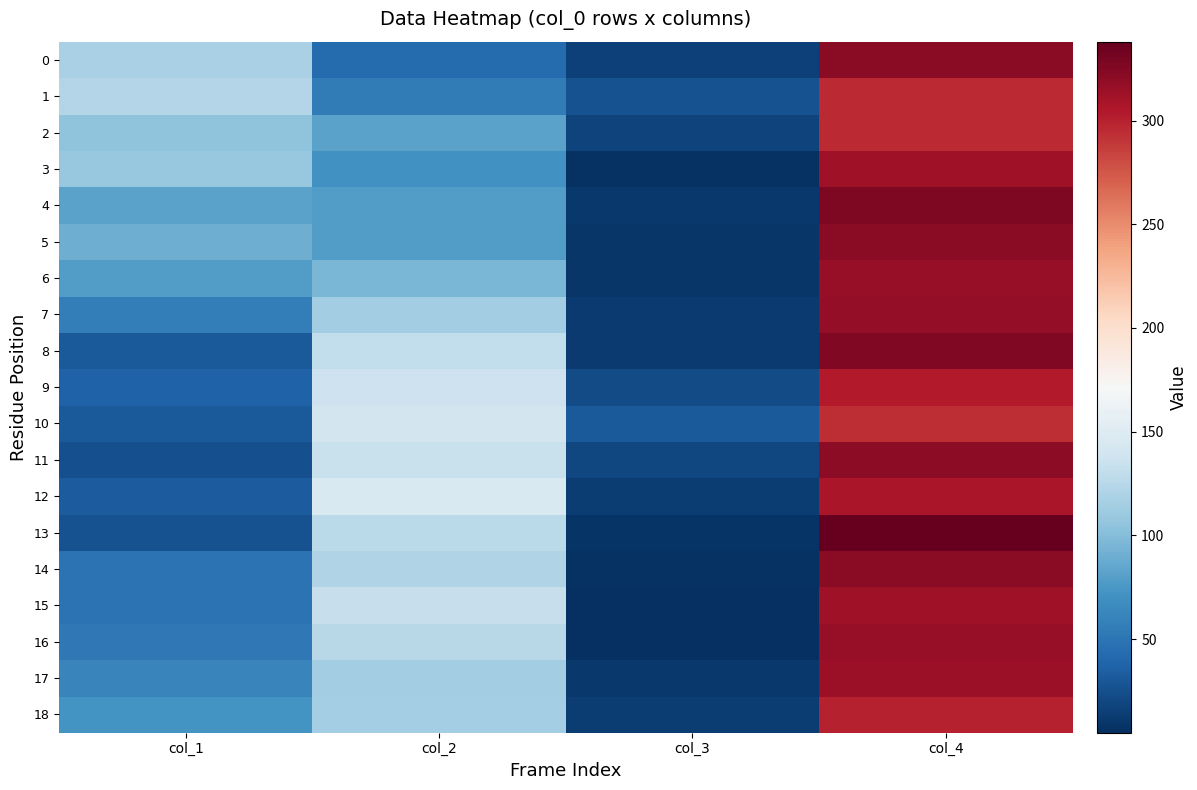

What is the difference between the highest and lowest values at col_4?

43